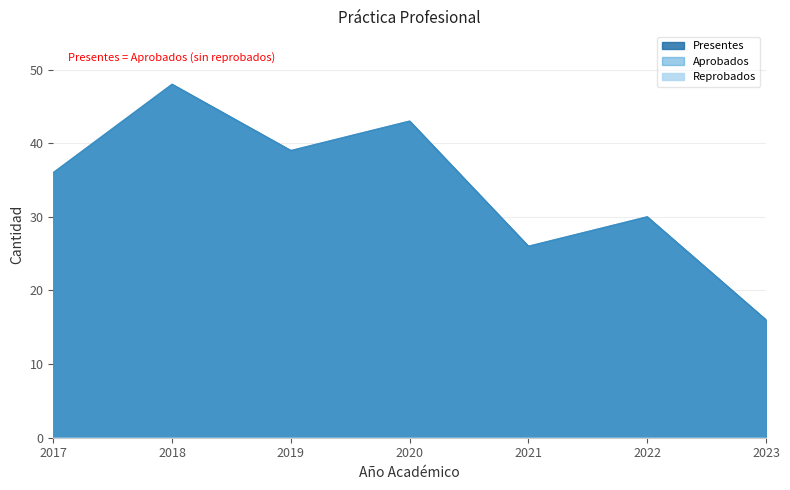

At which category does Presentes reach its first local valley?

2019